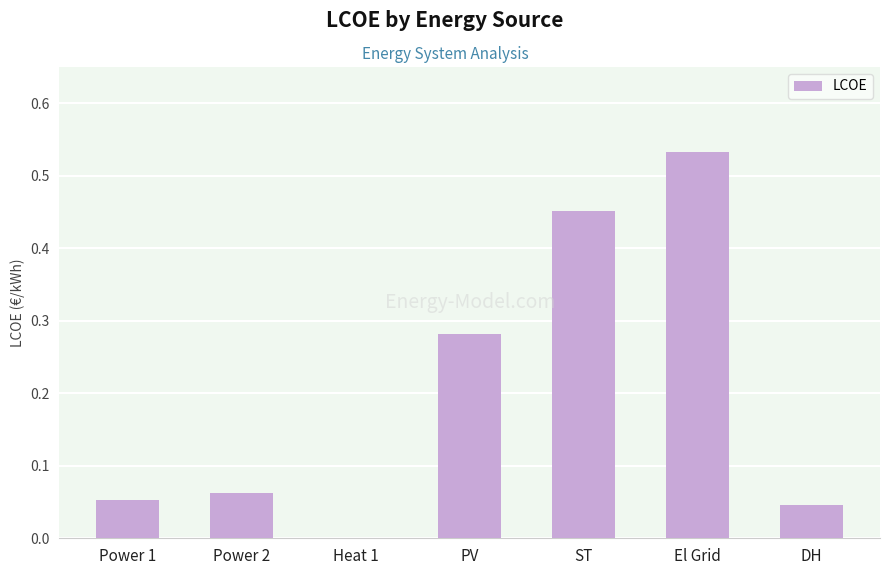

Which has a higher value, El Grid or PV?

El Grid